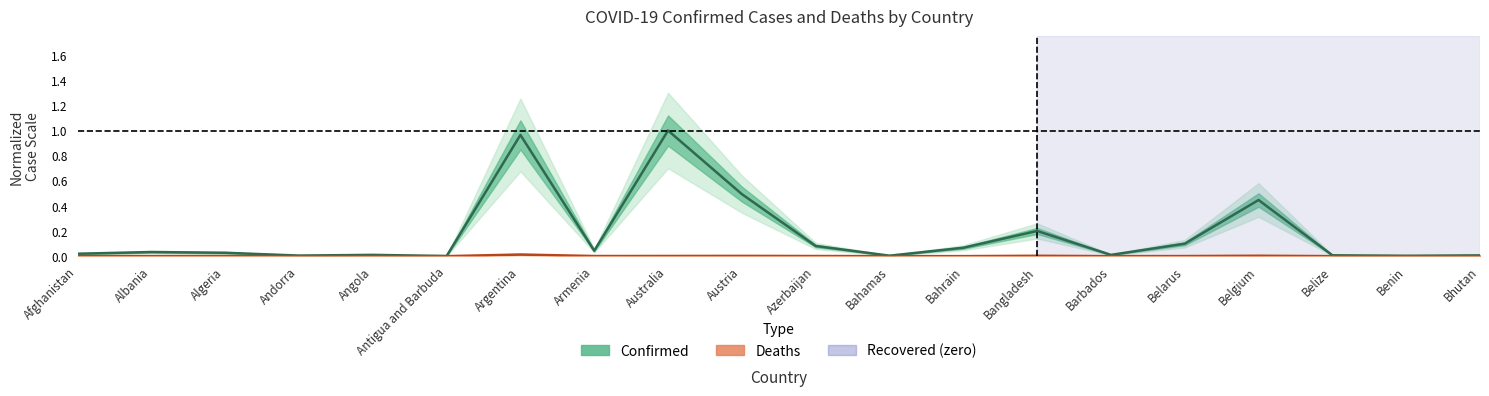

Is it true that Confirmed equals 0.1 at Belarus?

True